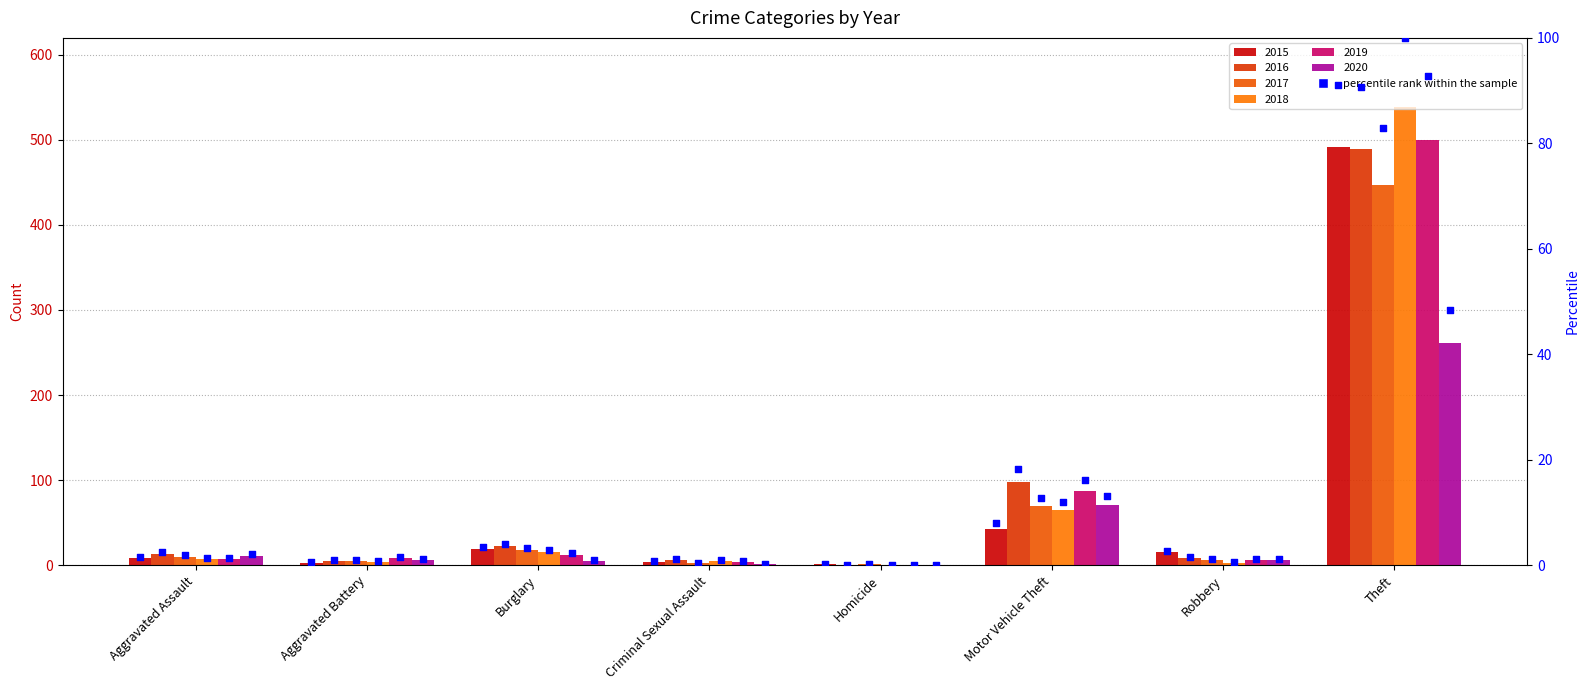

At which category is the sum across all series the highest?

Theft